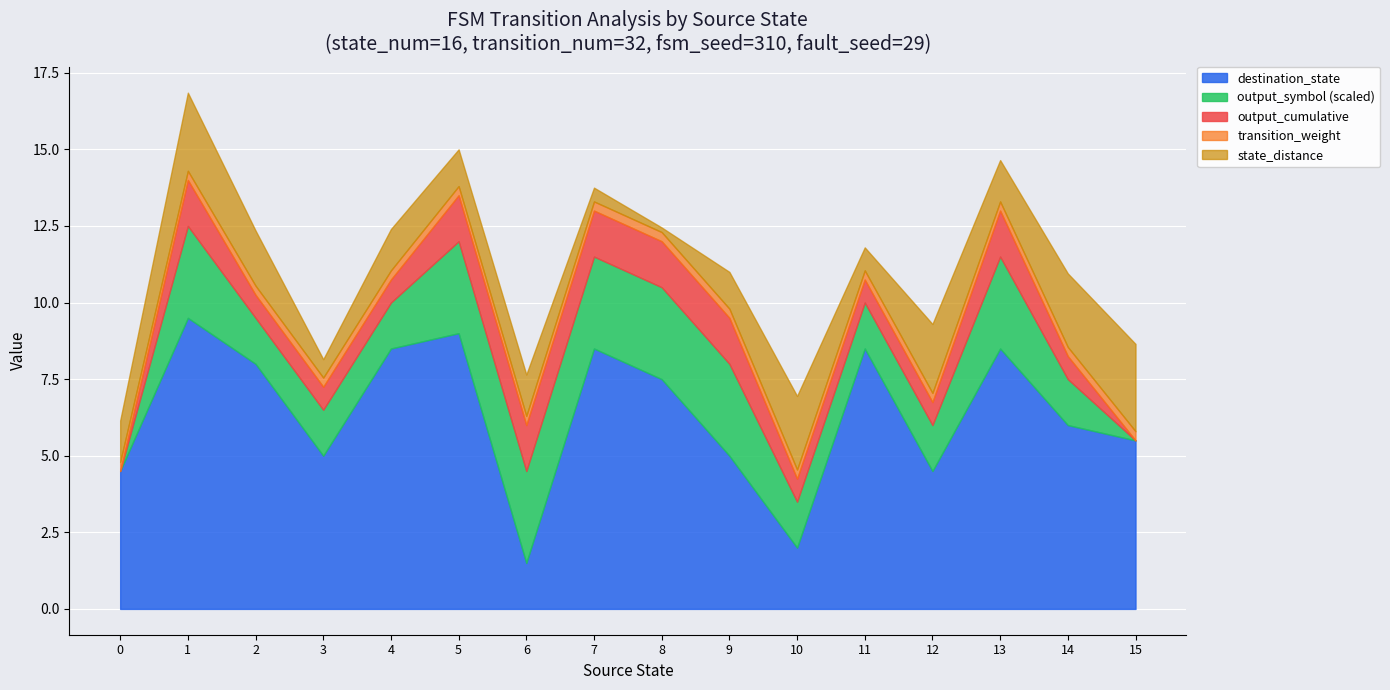

True or false: output_symbol has more than 0 interior local peaks.

True